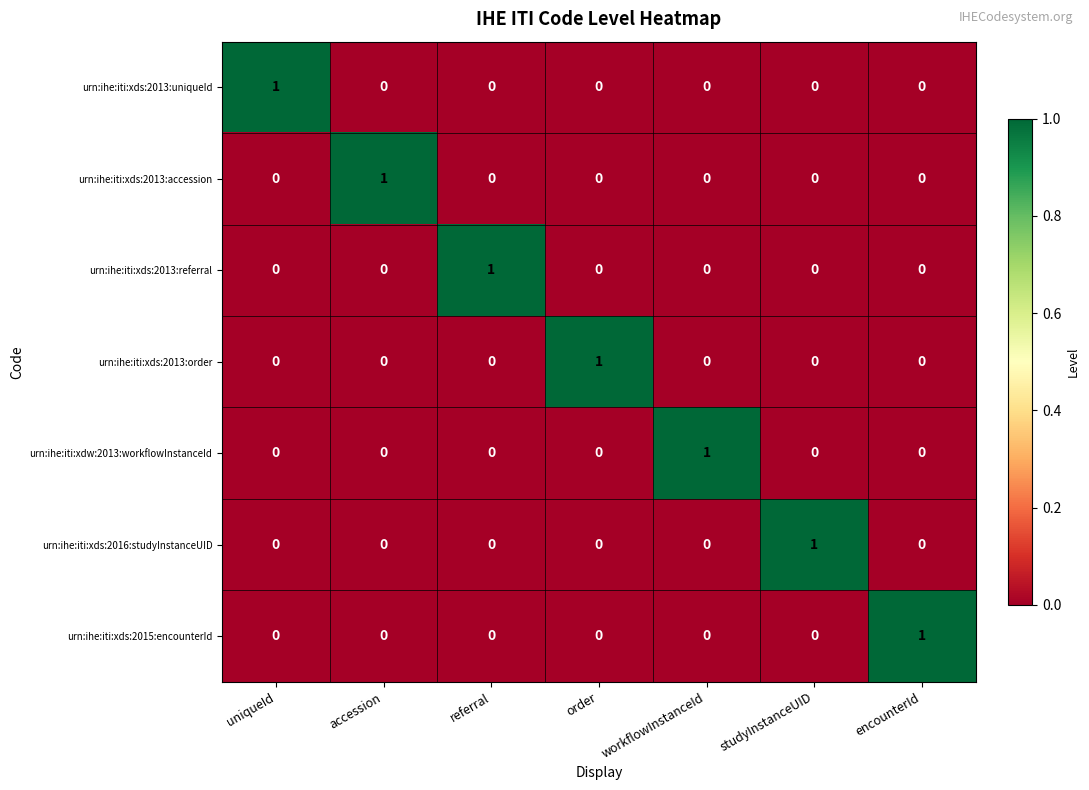

How many categories are shown in the chart?

7